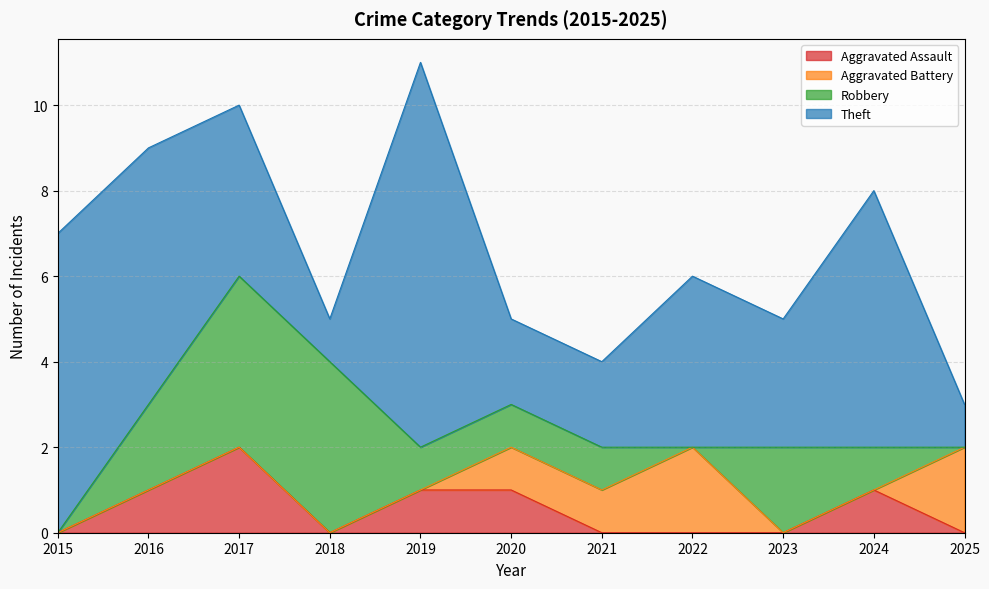

Count the Robbery values in the range 0 to 2.

9